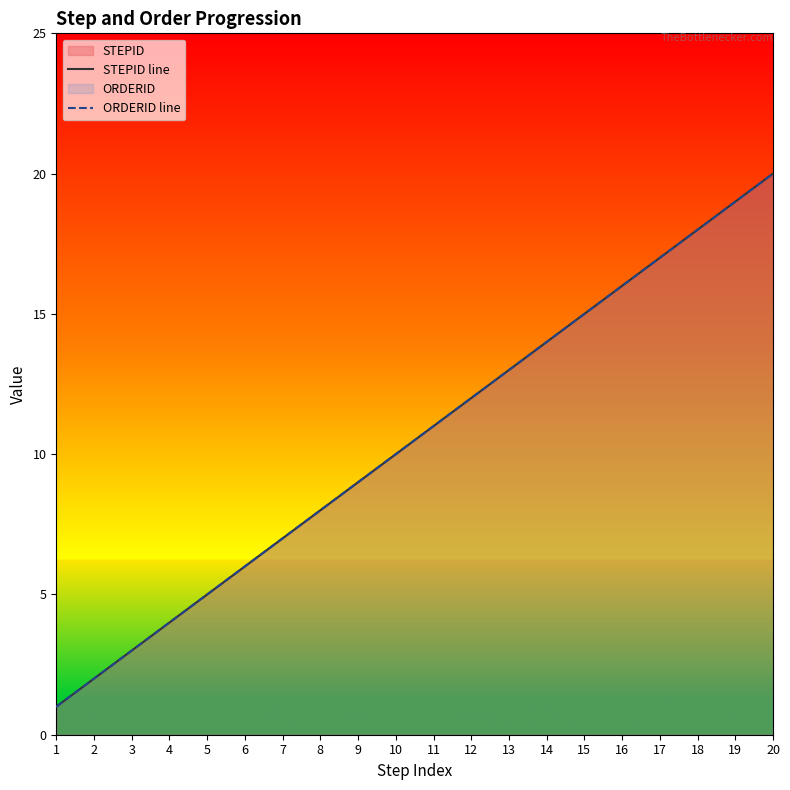

Read the STEPID line value at 19, to the nearest 10.

20